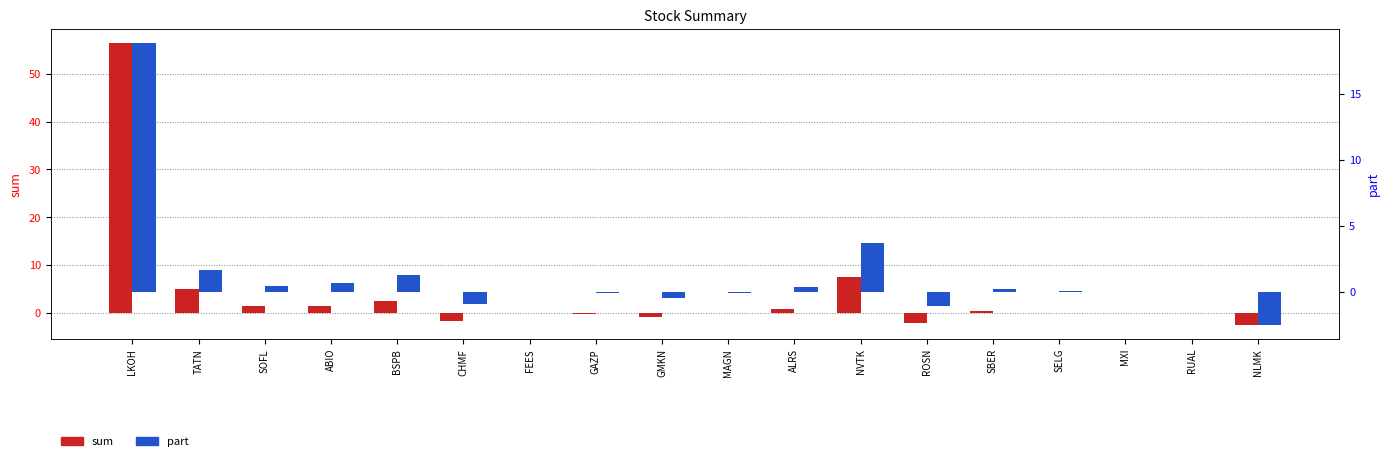

The sum series shows 1.6 at BSPB. True or false?

False